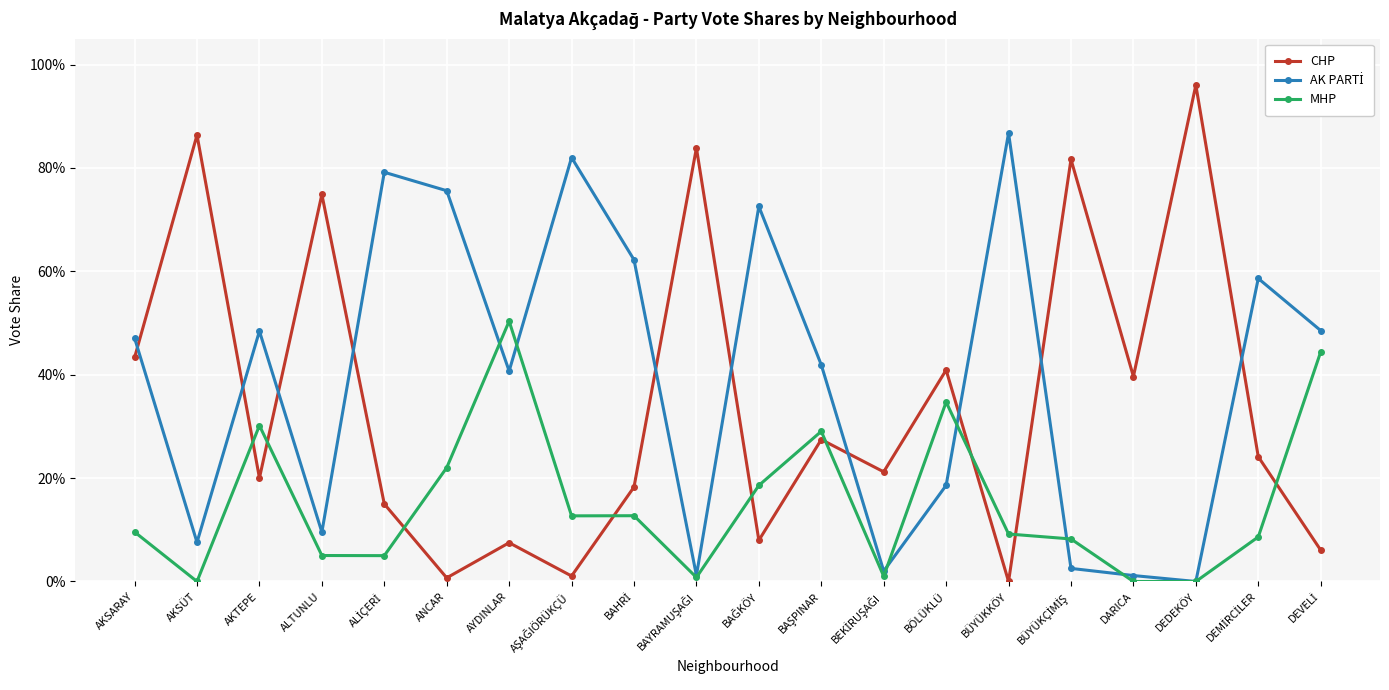

What is the label of the 15th point from the right?

ANCAR